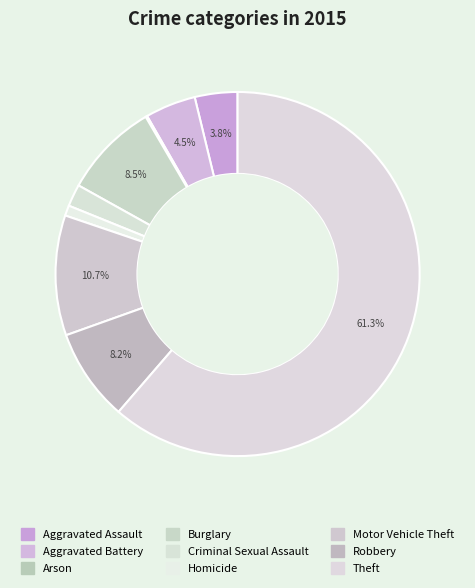

Rank the categories by value from lowest to highest.

Arson, Homicide, Criminal Sexual Assault, Aggravated Assault, Aggravated Battery, Robbery, Burglary, Motor Vehicle Theft, Theft